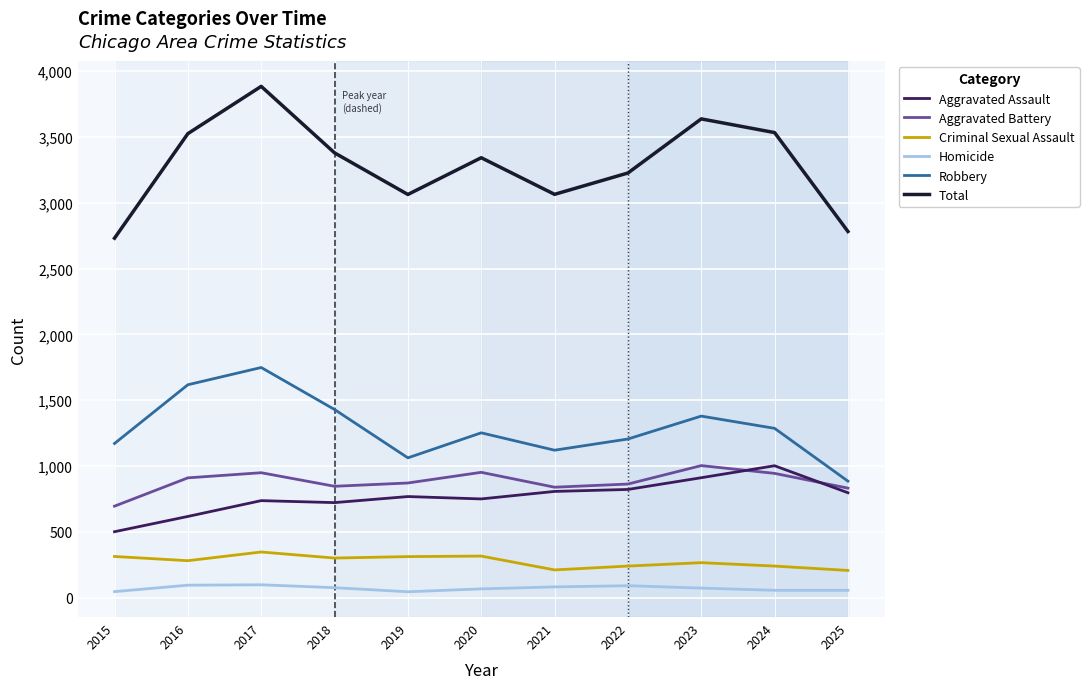

In Homicide, how many points are higher than both neighbors (excluding endpoints)?

2